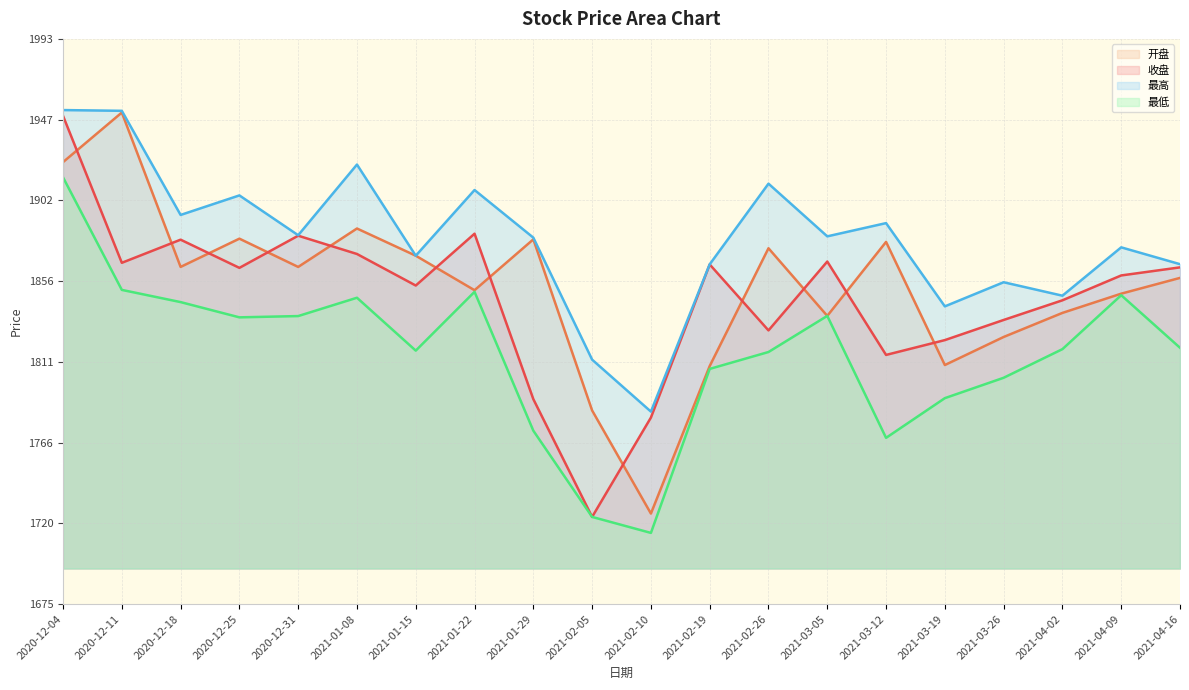

What is the greatest value displayed?

1952.5